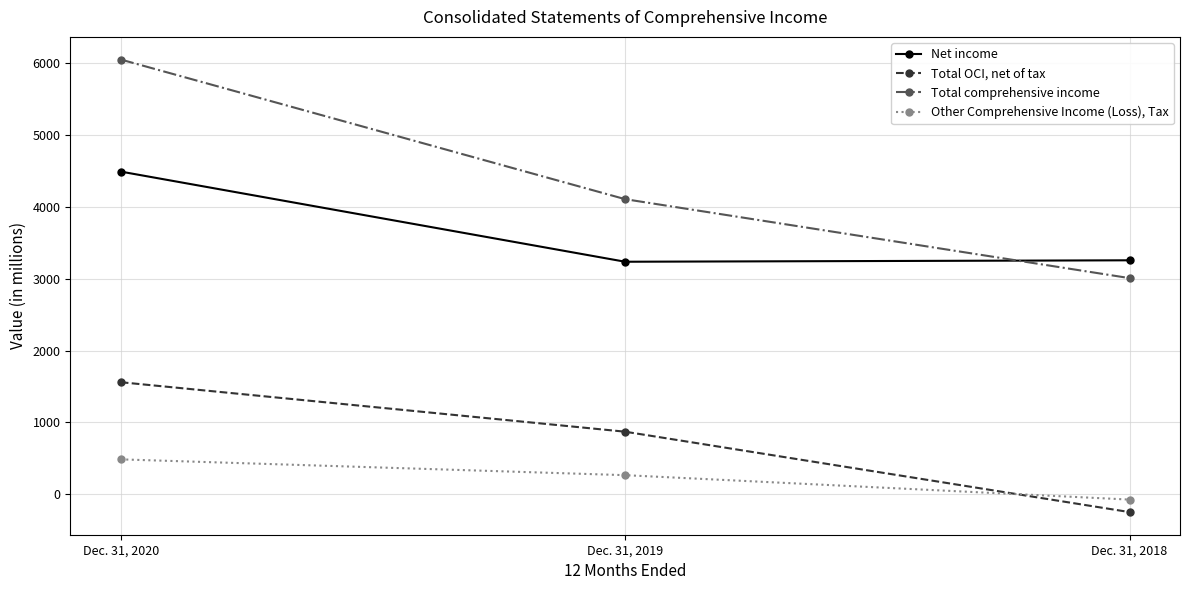

Is it true that Net income equals 4492 at Dec. 31, 2020?

True